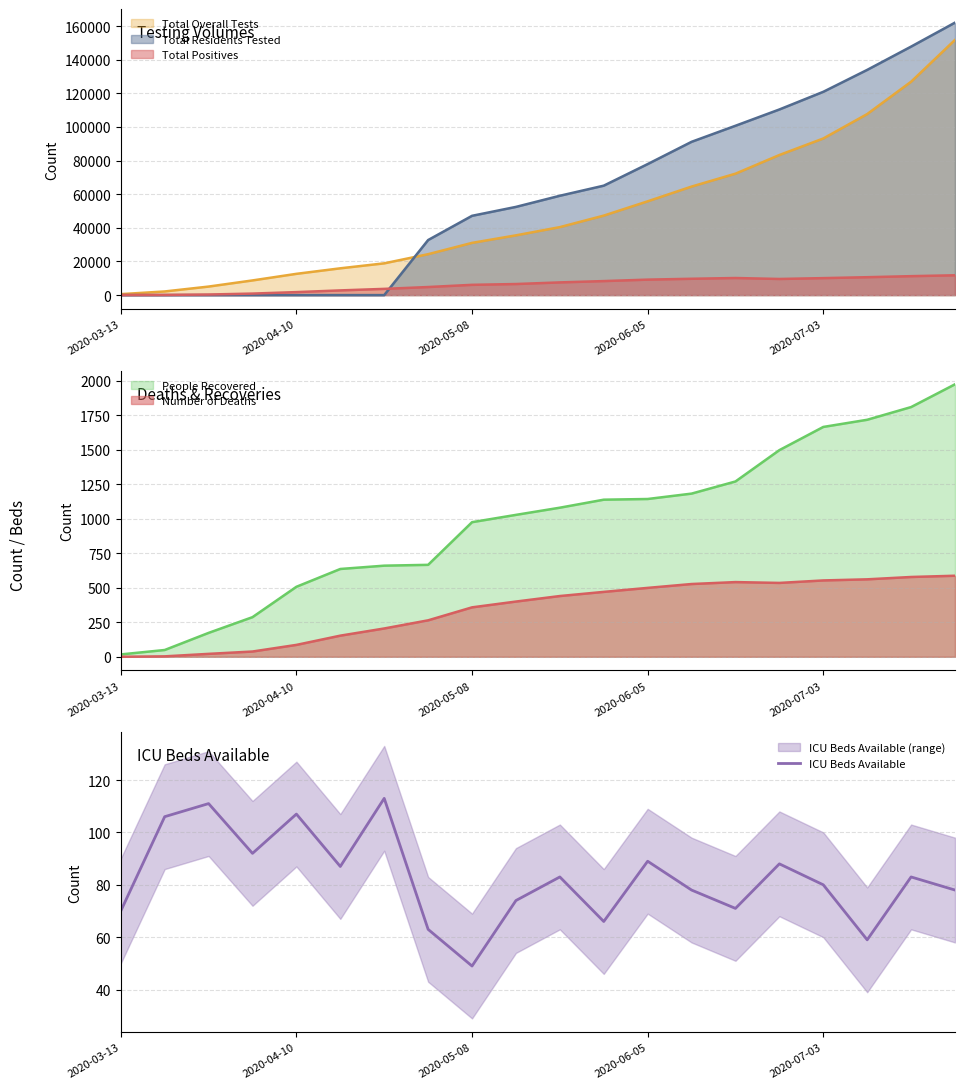

Reading left to right, list all the values displayed in this chart.

70	106	111	92	107	87	113	63	49	74	83	66	89	78	71	88	80	59	83	78